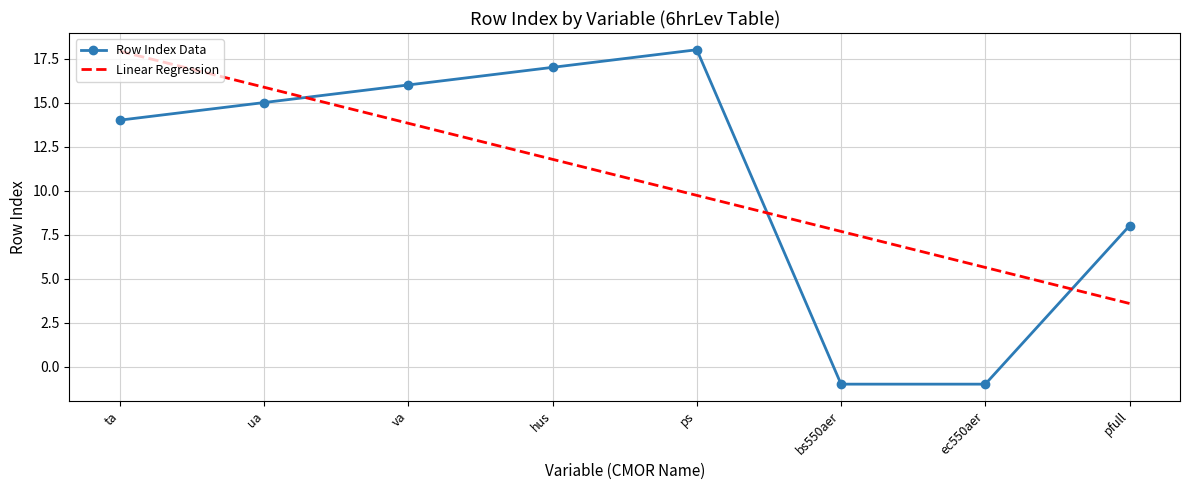

True or false: Row Index Data has more than 2 interior local peaks.

False